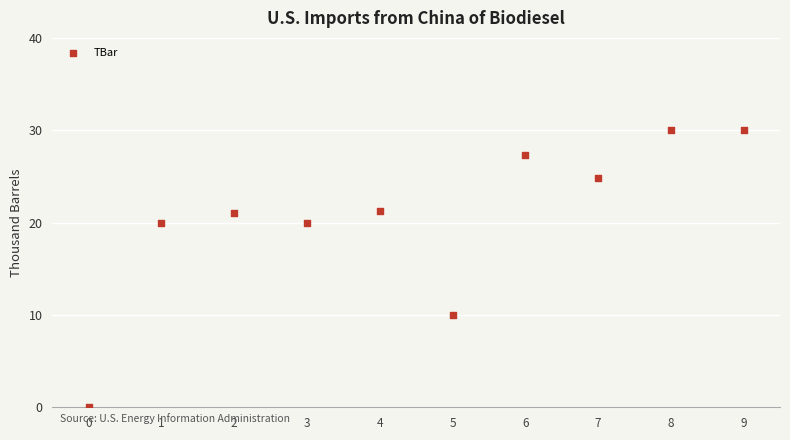

What is the range of Y values (max minus min)?

30.0